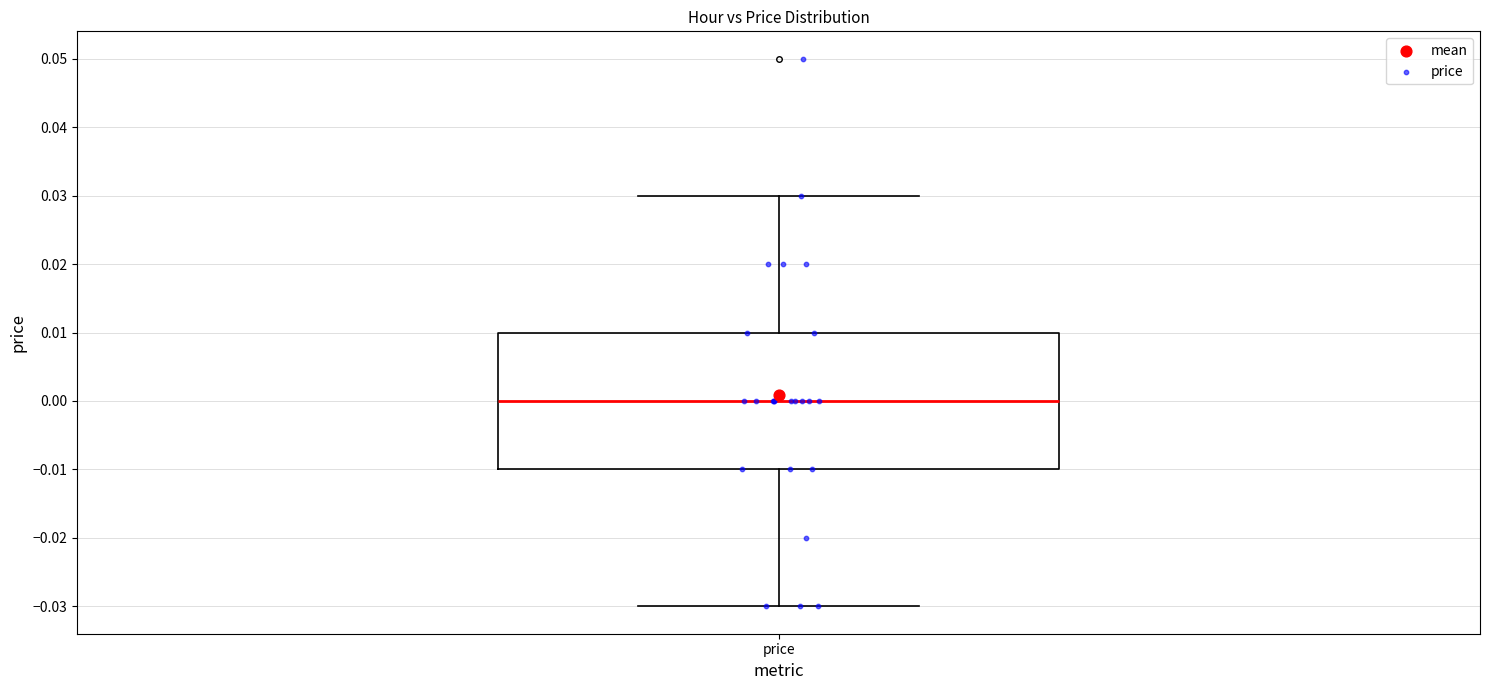

Transcribe this box plot: give where the median line is, the range the box spans, and where the two whiskers end, as read against the y-axis. The values are not printed on the chart, so give them approximately, as read against the axis.

median 0.00, box -0.01 to 0.01, whiskers -0.03 to 0.03